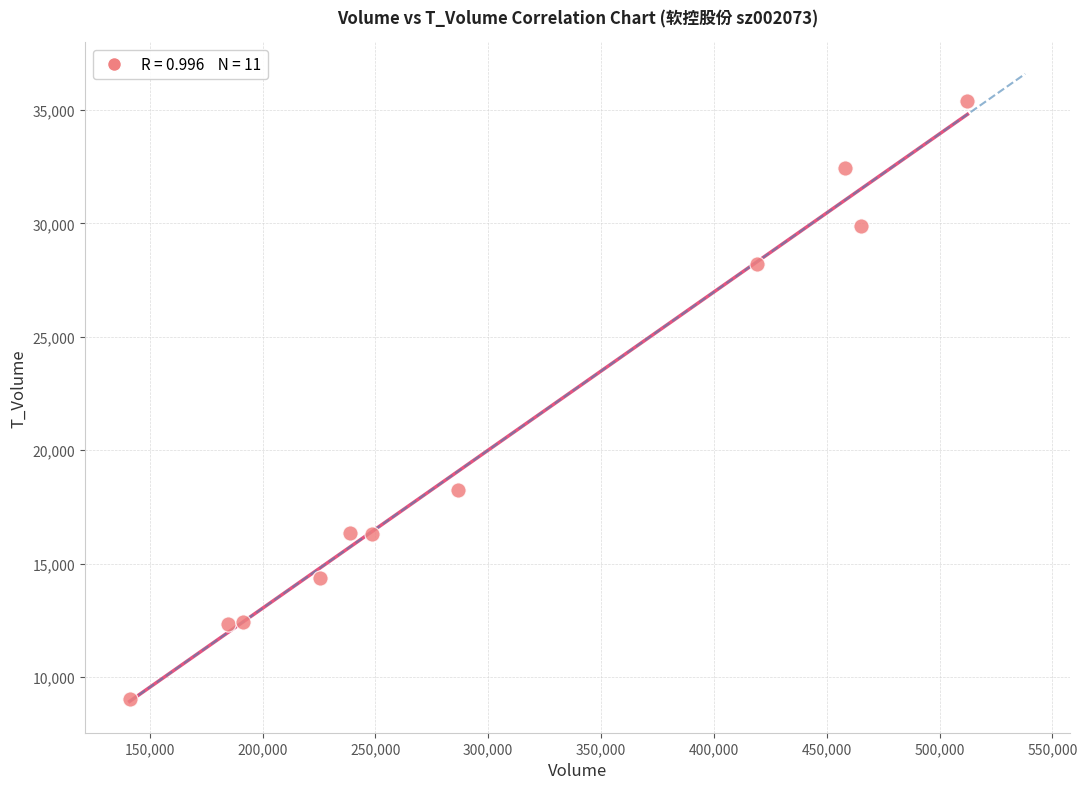

What is the range of X values (max minus min)?

371188